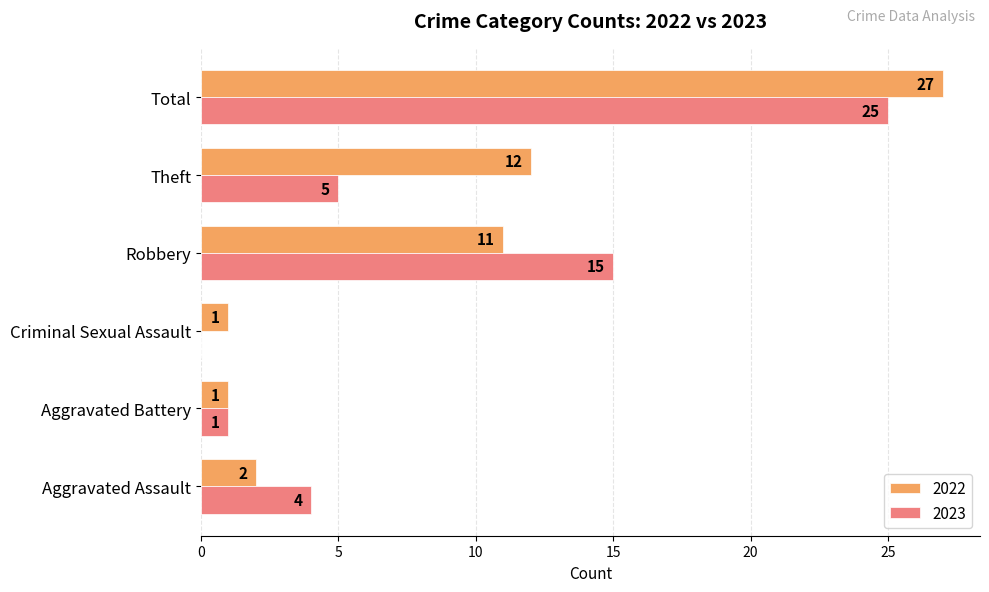

What is the sum of the 2023 values at Aggravated Assault and Total?

29